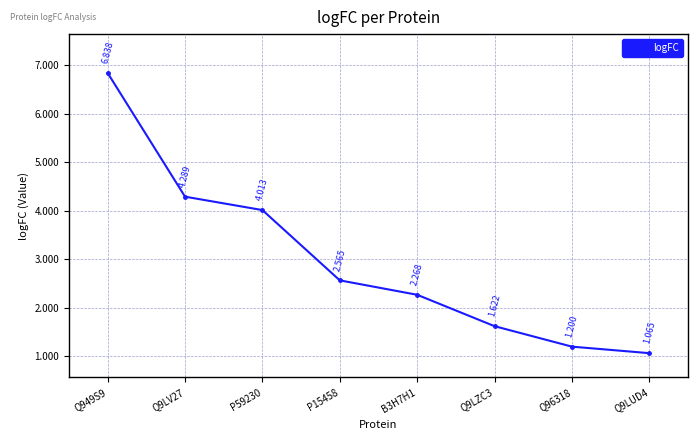

How many categories are shown in the chart?

8